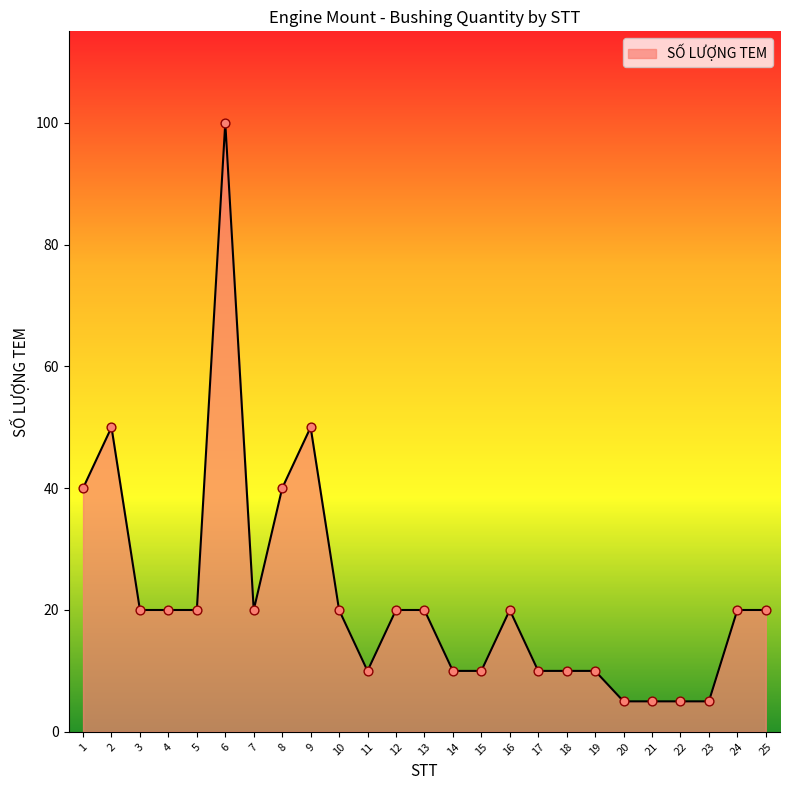

Approximately how many times larger is the value at 6 compared to 23?

20.0